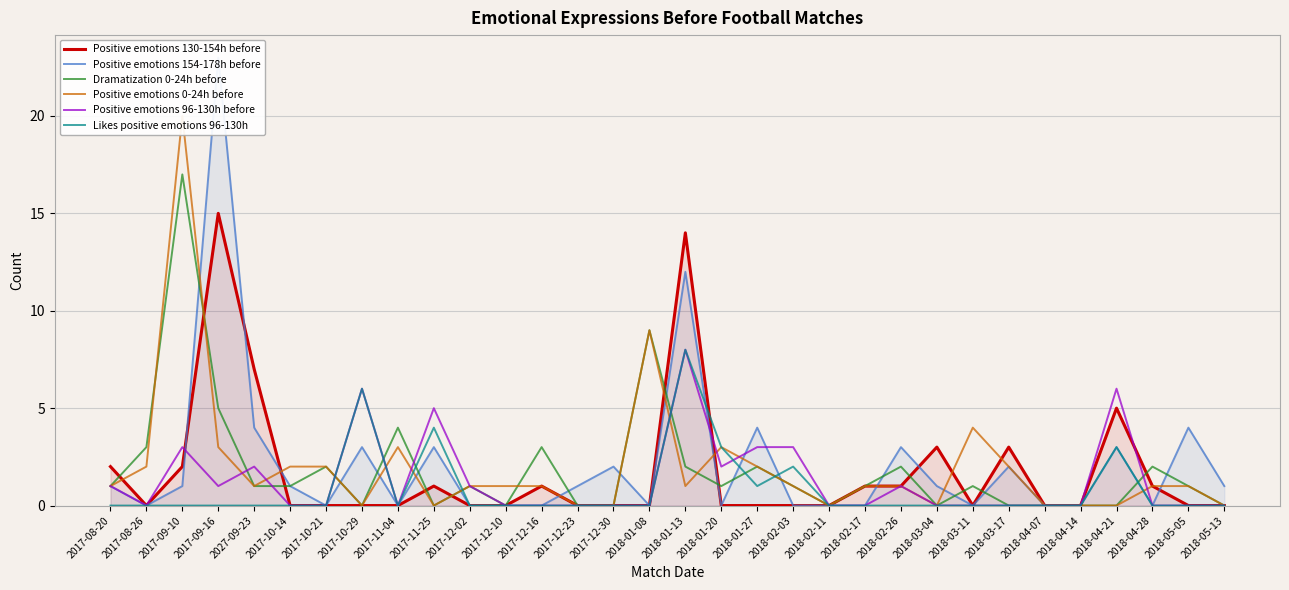

How many times do Likes positive emotions 96-130h and Positive emotions 130-154h before cross each other?

1